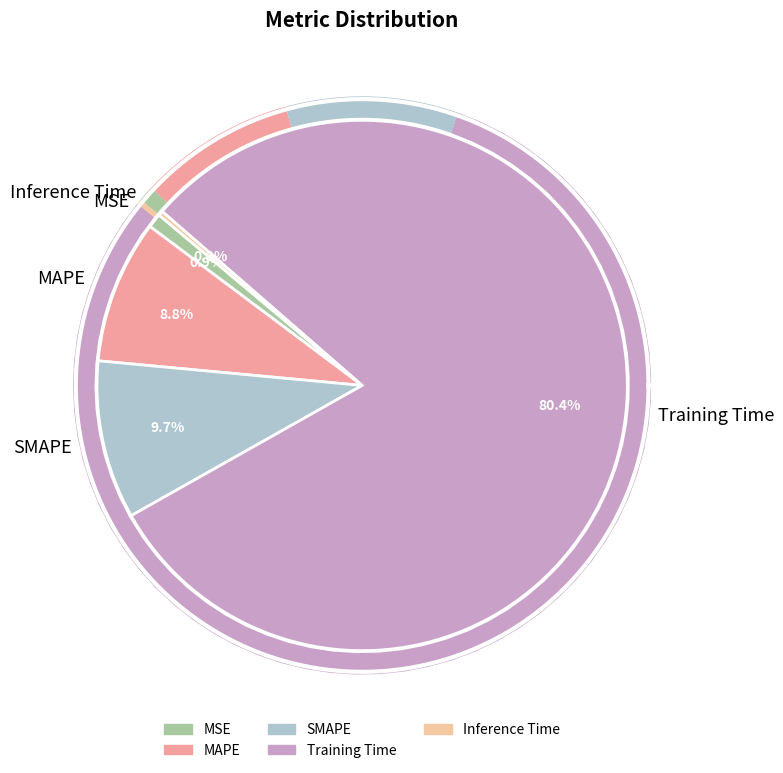

Does any single category account for the majority?

Yes